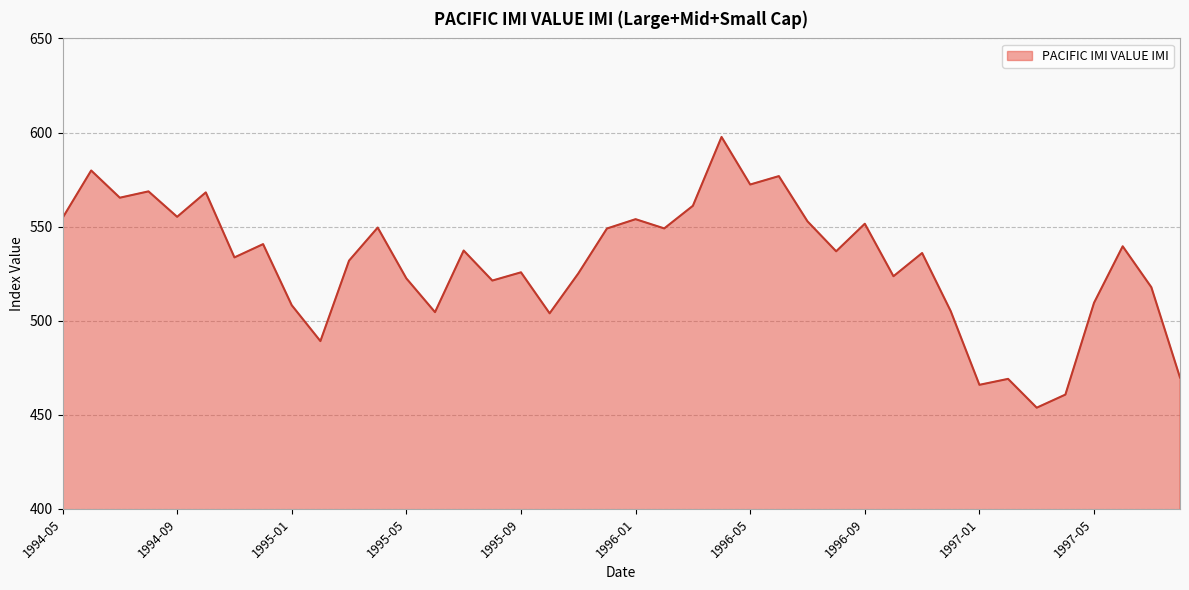

Count the number of data series in this chart.

1